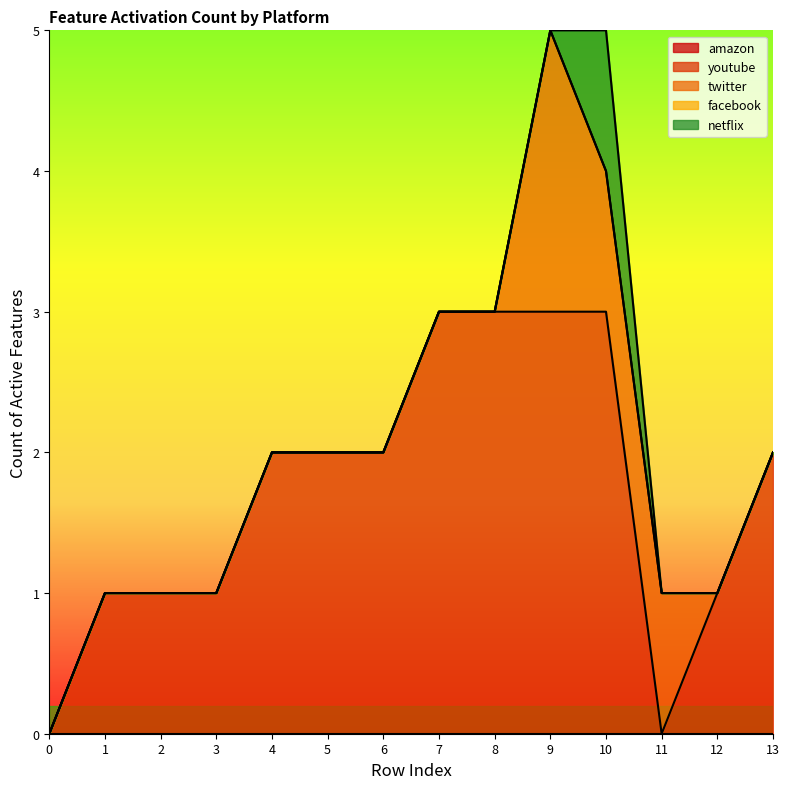

Which series changed the most between 6 and 11?

youtube